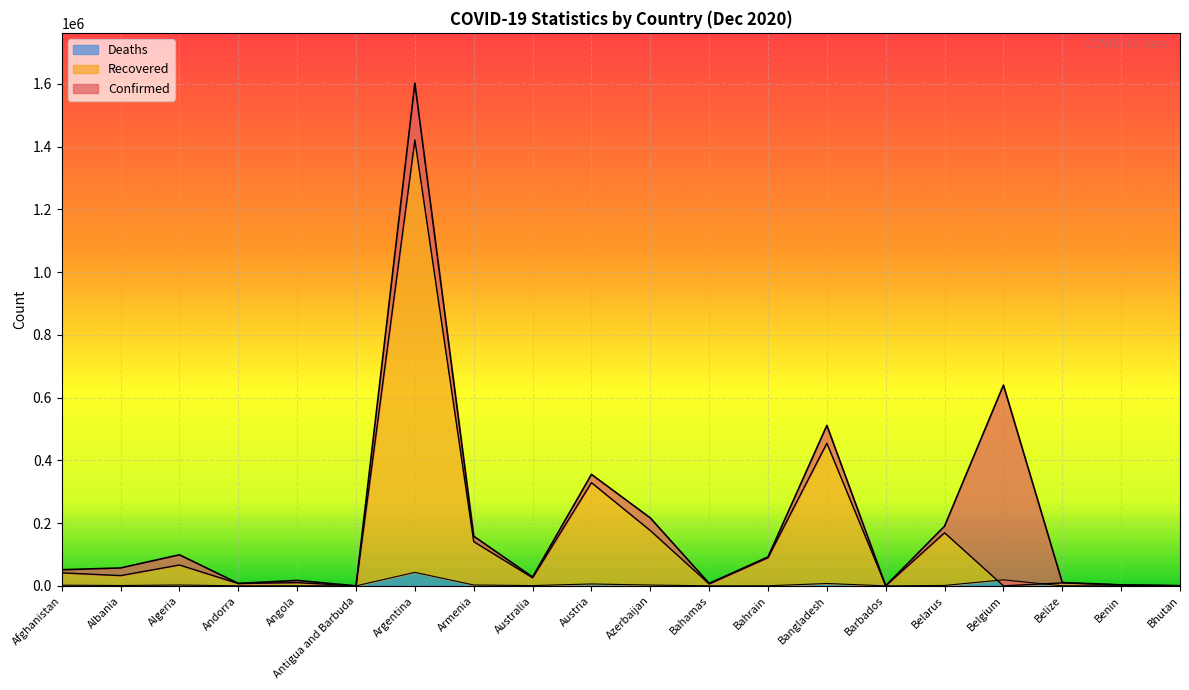

At which label does Confirmed first exceed 57146?

Algeria